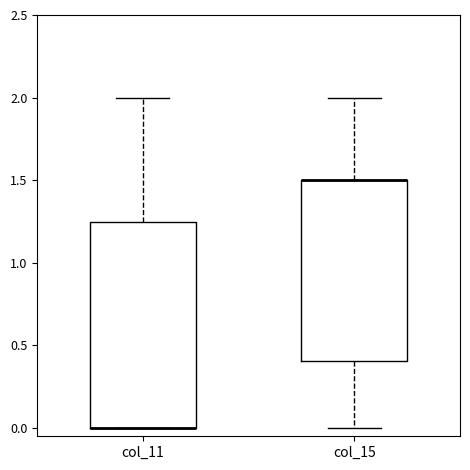

Reading left to right, read every box against the y-axis: the position of its median line, the range the box covers, and the ends of its whiskers. The values are not printed on the chart, so give them approximately, as read against the axis.

col_11: median 0.00 (drawn on the box's lower edge), box 0.00 to 1.25, whiskers 0.00 to 2.00
col_15: median 1.50 (drawn on the box's upper edge), box 0.40 to 1.50, whiskers 0.00 to 2.00